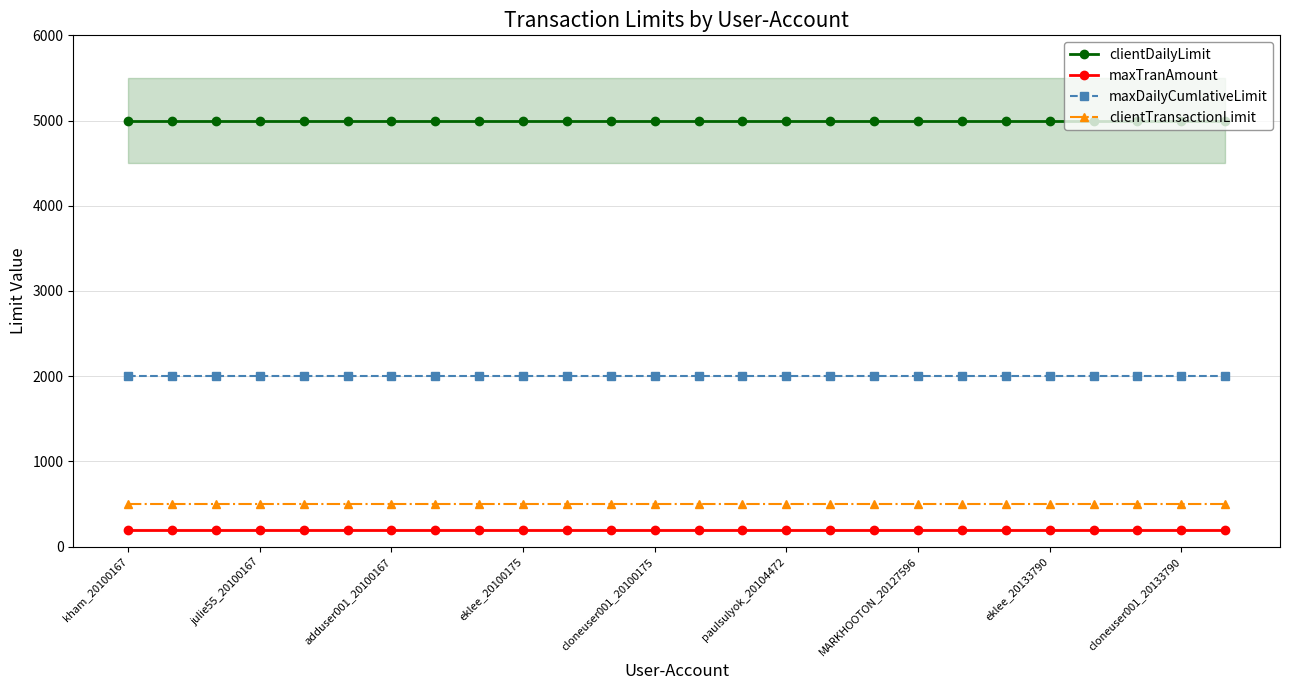

What position from the left is 14?

15